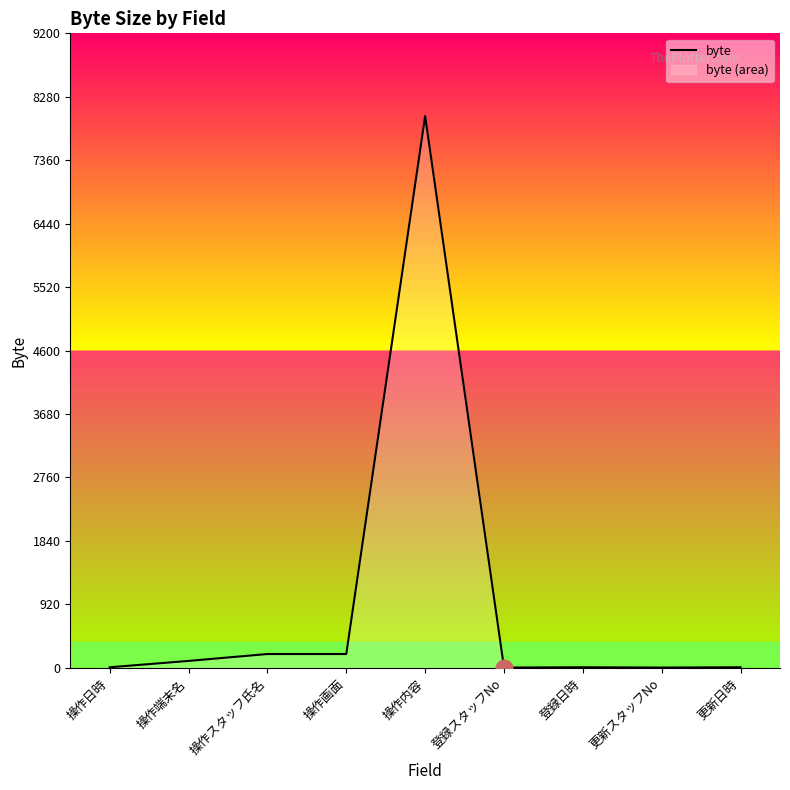

What position from the right is 登録日時?

3